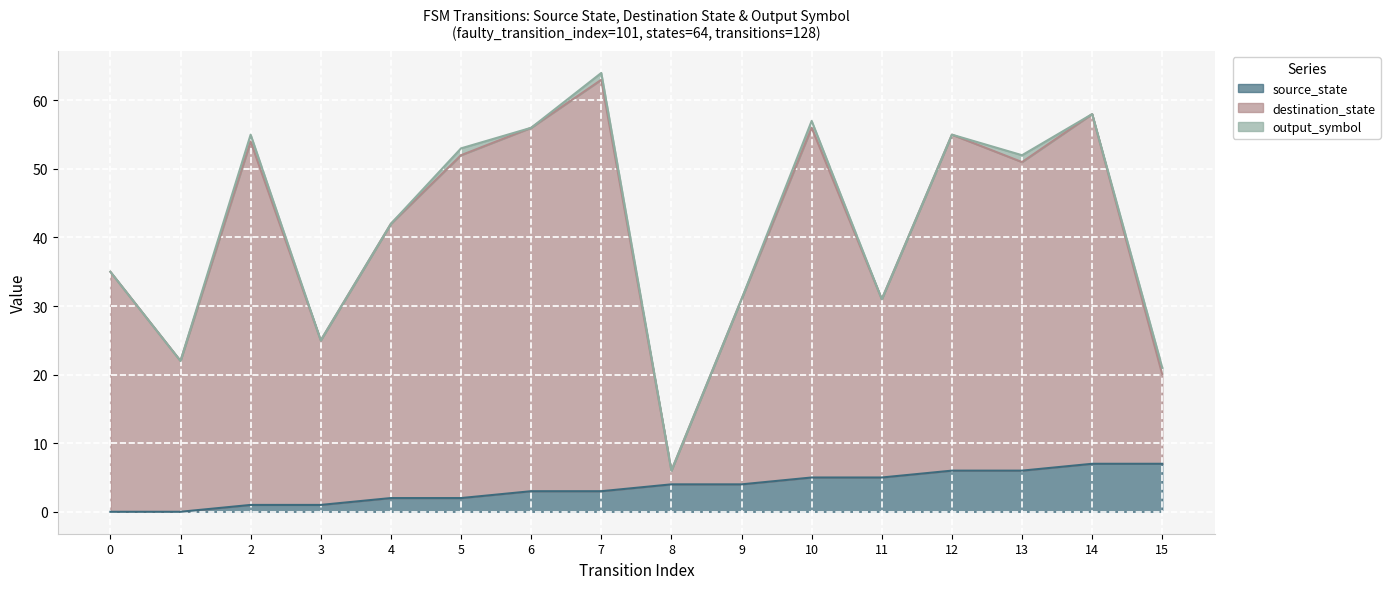

Which series has the largest total across all categories?

destination_state